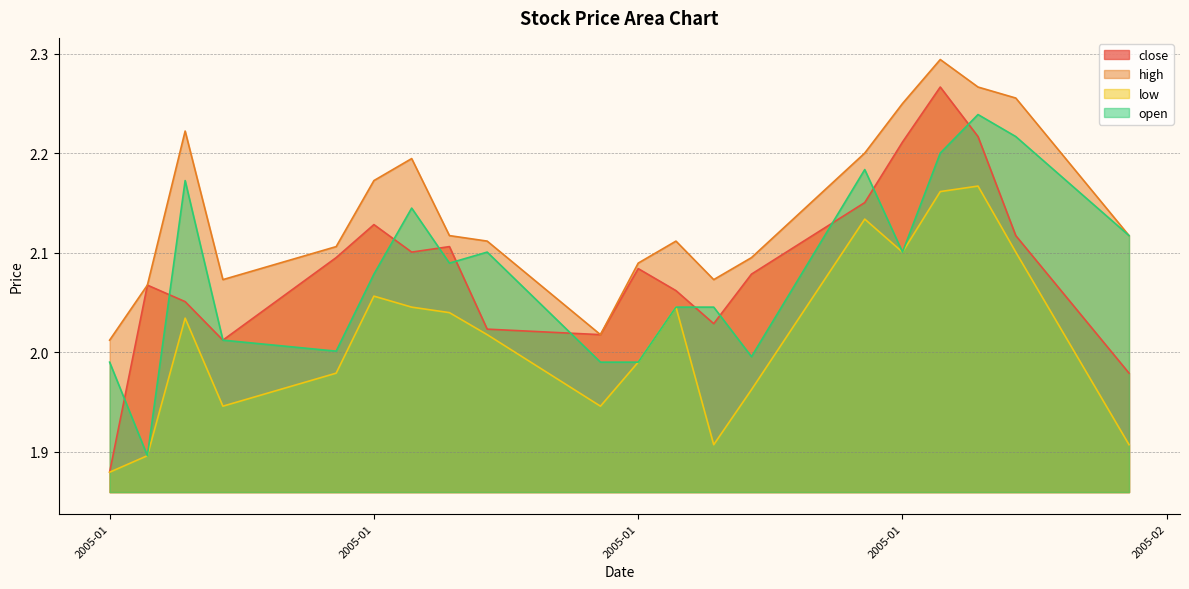

Where does the open series first go above 2?

2005-01-06